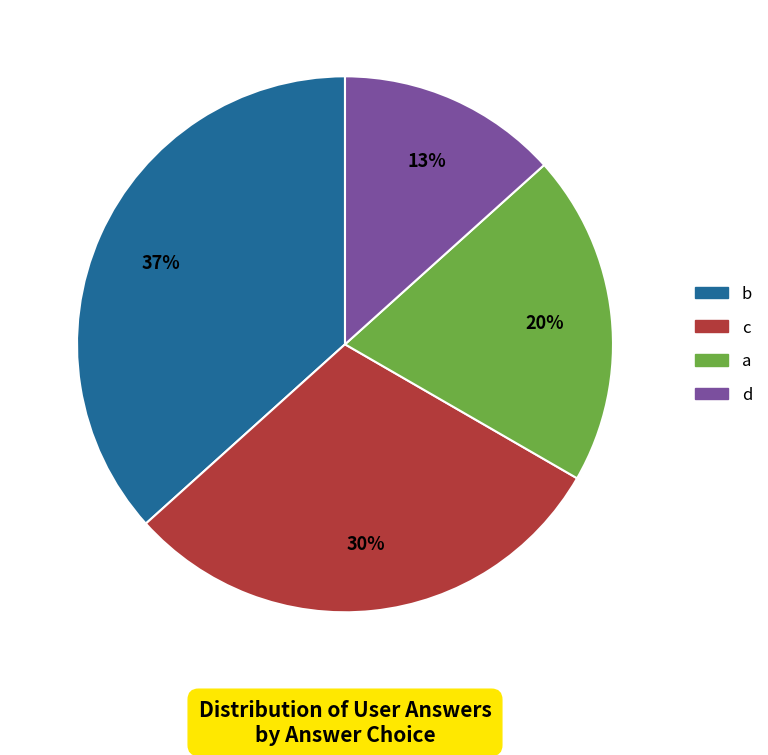

Which category has the smallest portion of the pie?

d